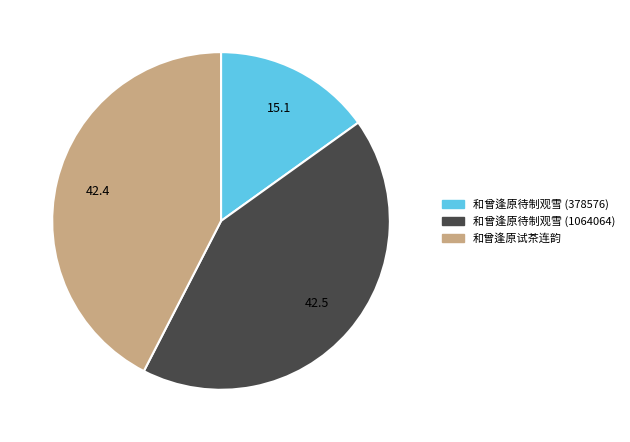

Between 和曾逢原试茶连韵 and 和曾逢原待制观雪 (378576), which is larger?

和曾逢原试茶连韵